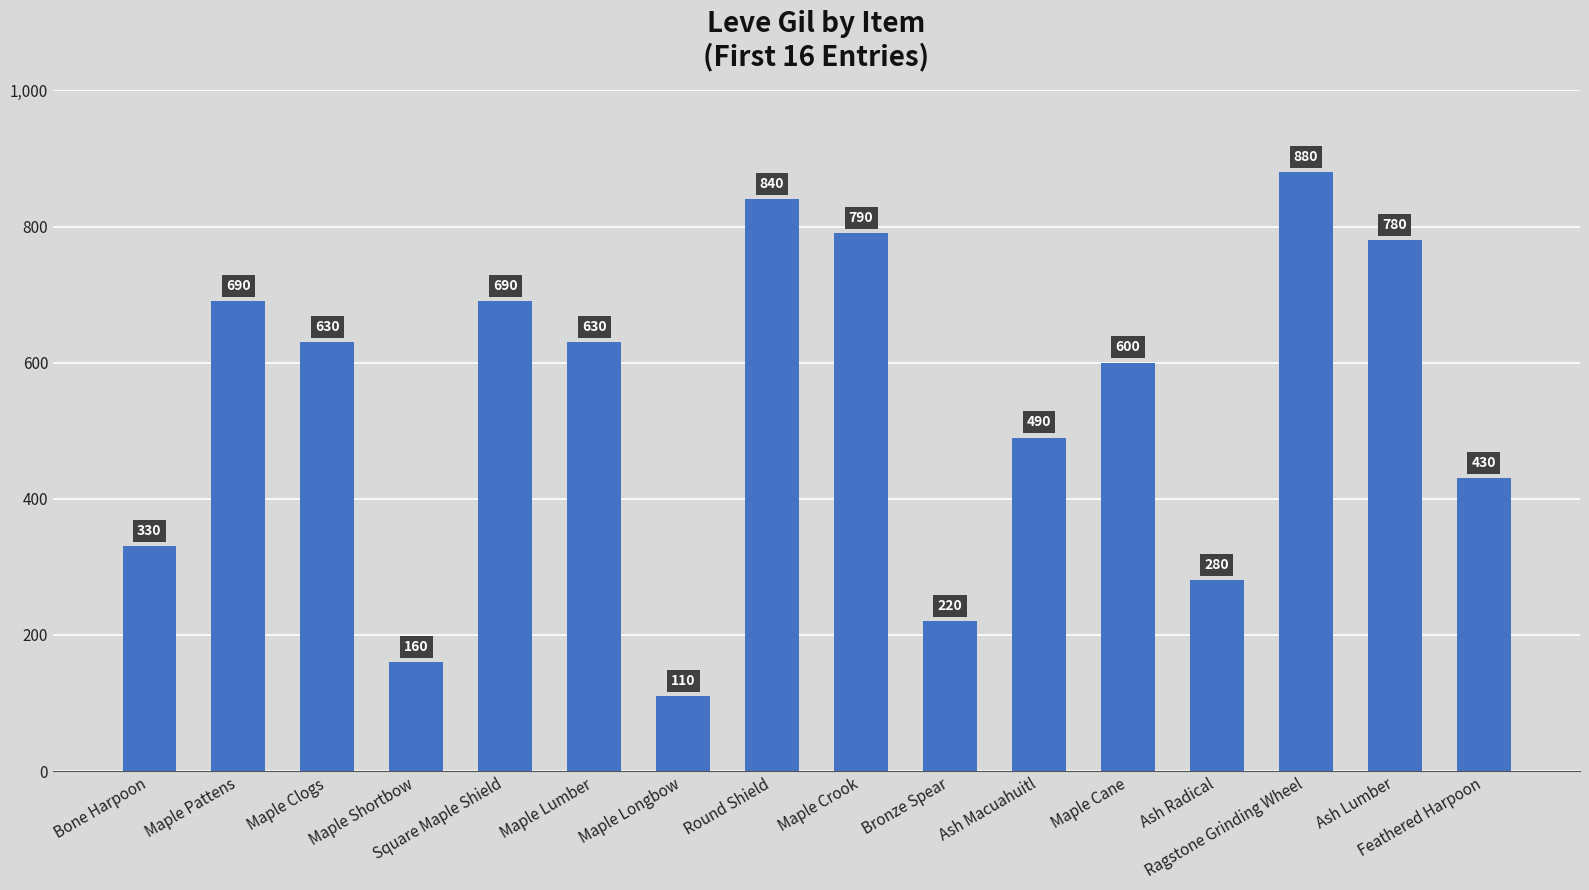

Which label corresponds to the largest value in the chart?

Ragstone Grinding Wheel